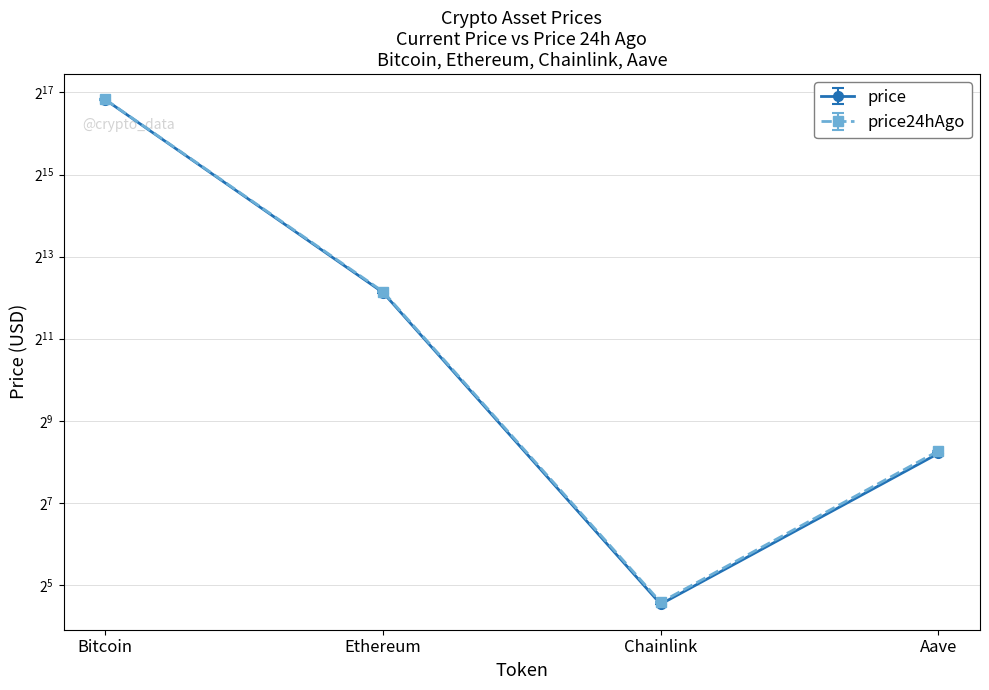

True or false: price and price24hAgo intersect in this chart.

False